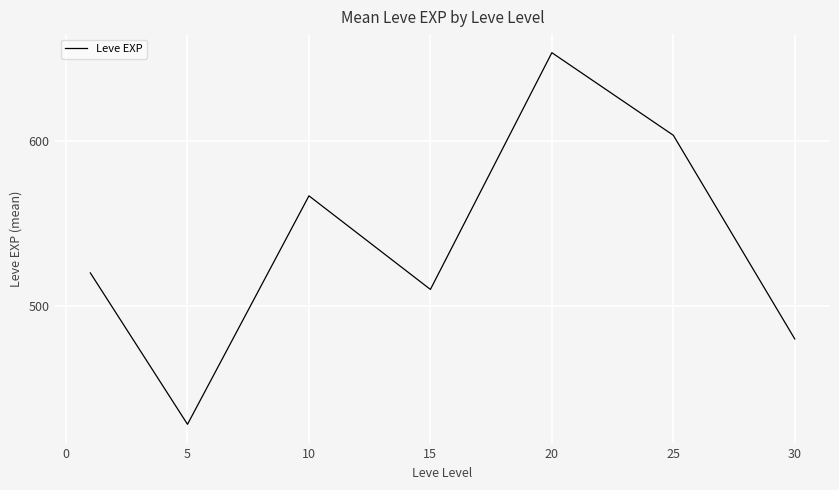

How many interior local valleys (lower than both neighbors) does the data have?

2